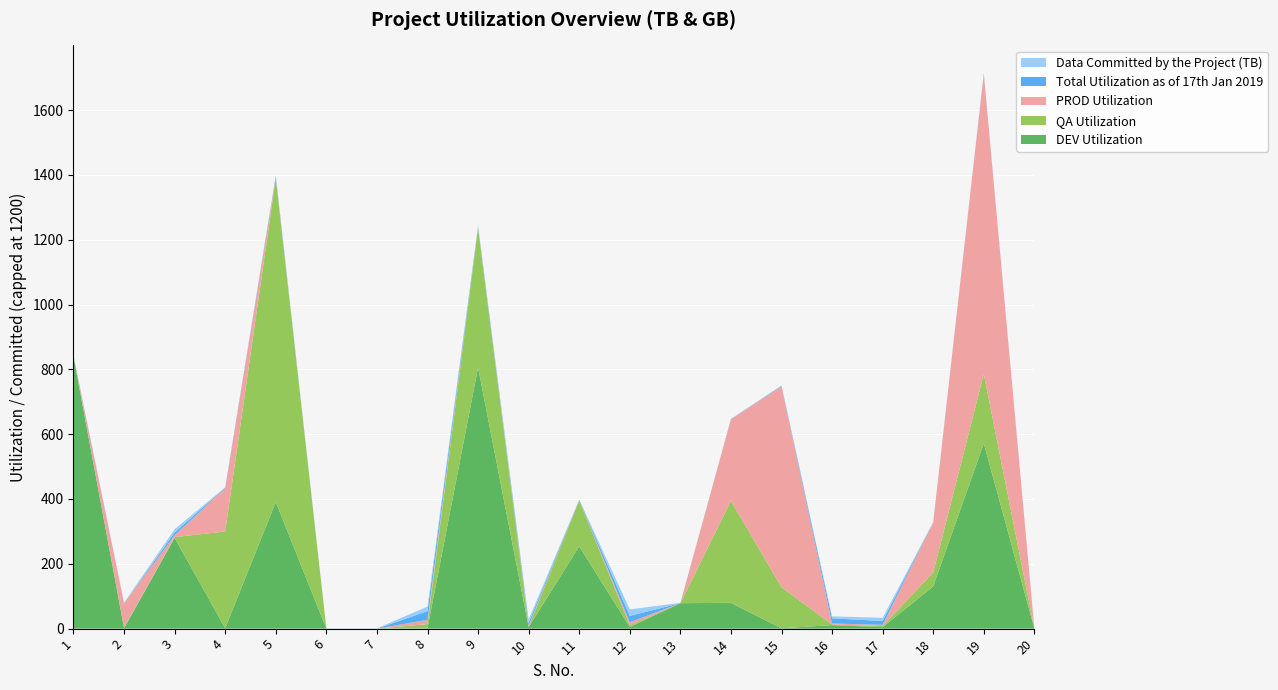

Reading left to right, transcribe all the data shown in this chart.

DEV Utilization: 840.0	1.4	279.9	1.3	390.4	0.0	0.0	1.2	805.9	4.7	254.0	5.1	78.5	79.6	1.0	10.9	4.5	130.5	571.7	0.0
QA Utilization: 0.0	1.4	2.5	298.6	999.7	0.0	0.0	12.8	430.1	1.2	140.9	5.3	0.0	314.4	126.8	1.8	3.4	43.0	214.0	0.0
PROD Utilization: 0.0	75.3	5.8	133.4	2.4	0.0	0.0	13.0	1.4	3.7	1.1	9.3	0.0	251.5	619.6	3.2	3.9	154.0	925.4	0.0
Total Utilization as of 17th Jan 2019: 0.8	0.1	8.6	1.7	3.7	0.0	0.0	27.0	2.6	8.6	1.3	19.7	0.1	0.6	1.7	15.9	11.8	0.3	1.7	0.0
Data Committed by the Project (TB): 2.0	2.0	10.0	1.0	2.0	1.0	1.0	14.0	3.0	10.0	1.0	20.0	1.0	1.0	1.0	6.0	10.0	1.0	1.0	1.0